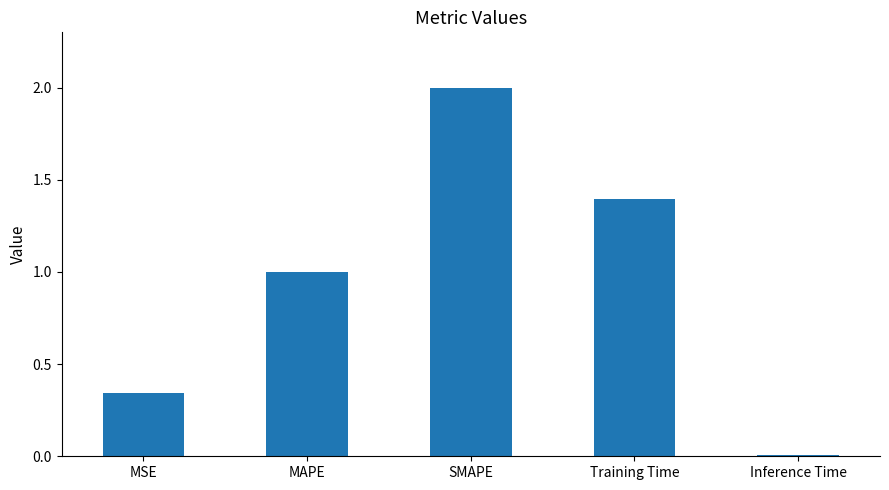

Rank the categories by value from highest to lowest.

SMAPE, Training Time, MAPE, MSE, Inference Time